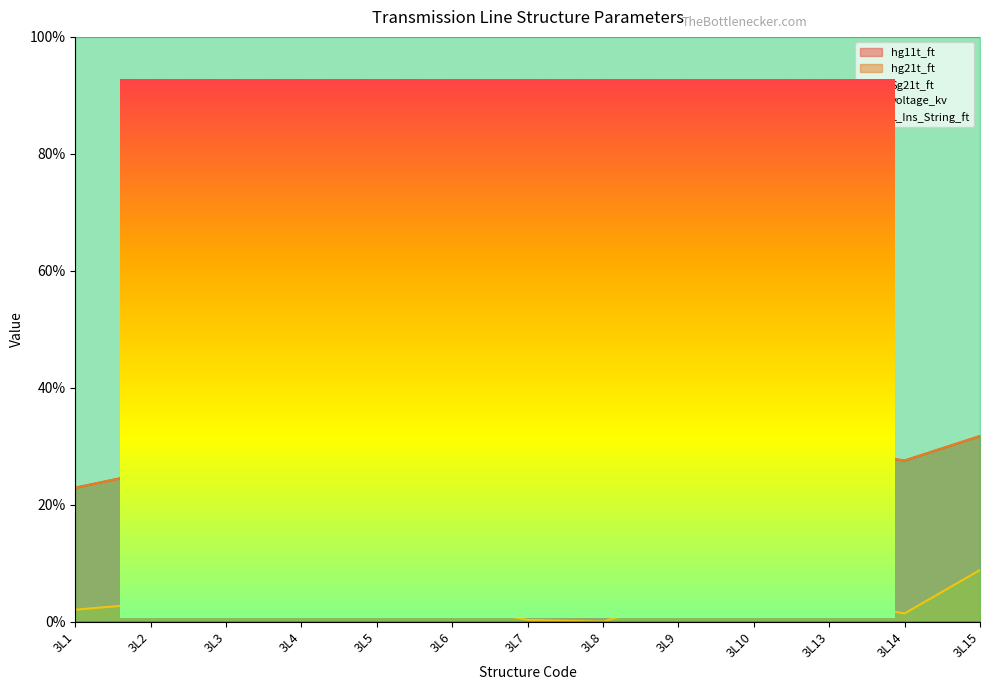

At which label is hg21t_ft closest to 28?

3L7